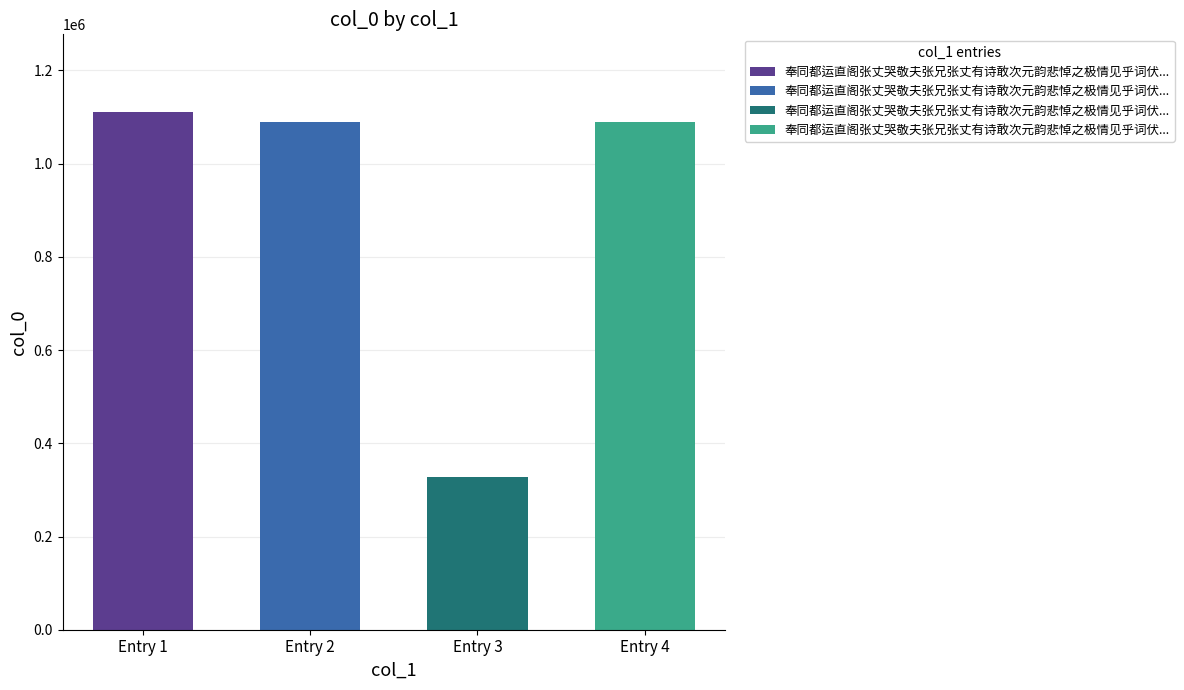

Reading left to right, what are all the values shown in this chart?

奉同都运直阁张丈哭敬夫张兄张丈有诗敢次元韵悲悼之极情见乎词伏幸采览二首=1110912	奉同都运直阁张丈哭敬夫张兄张丈有诗敢次元韵悲悼之极情见乎词伏幸采览二首 其一=1088387	奉同都运直阁张丈哭敬夫张兄张丈有诗敢次元韵悲悼之极情见乎词伏幸采览=327414	奉同都运直阁张丈哭敬夫张兄张丈有诗敢次元韵悲悼之极情见乎词伏幸采览二首 其二=1088388